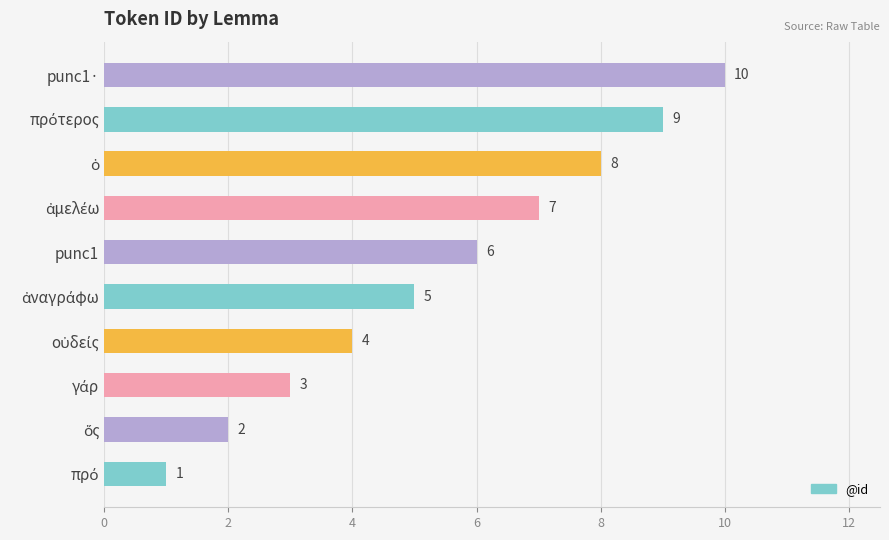

What is the sum of all values?

55